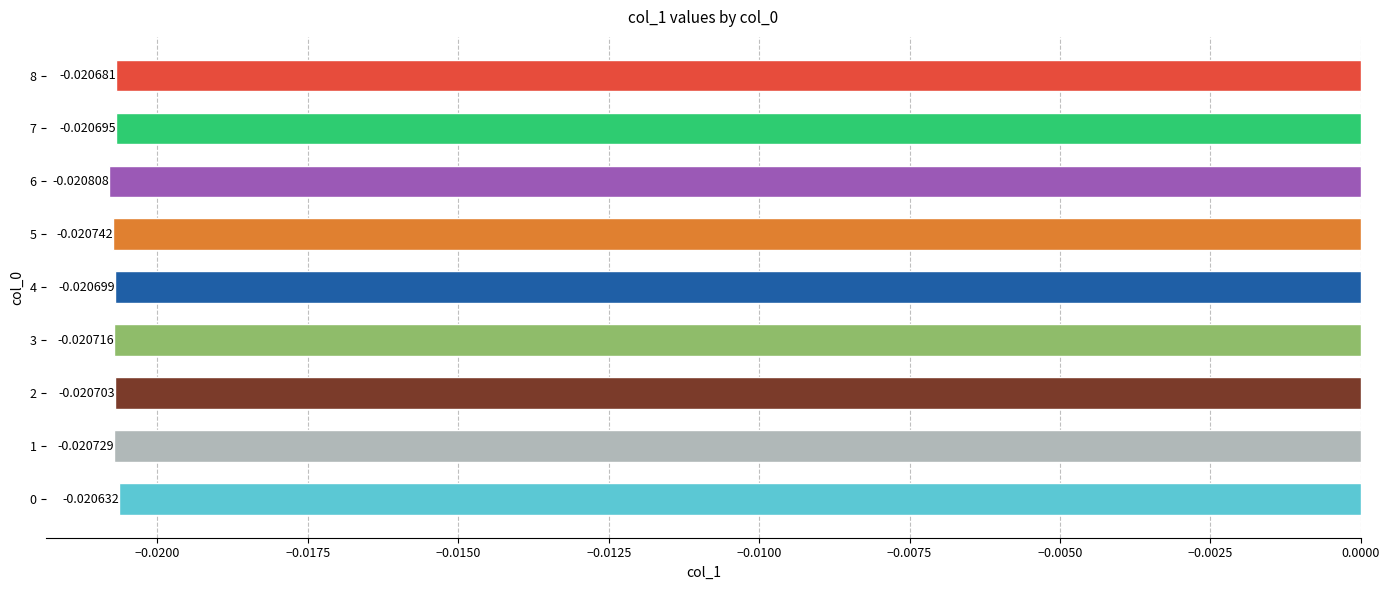

Between 3 and 8, which is larger?

8